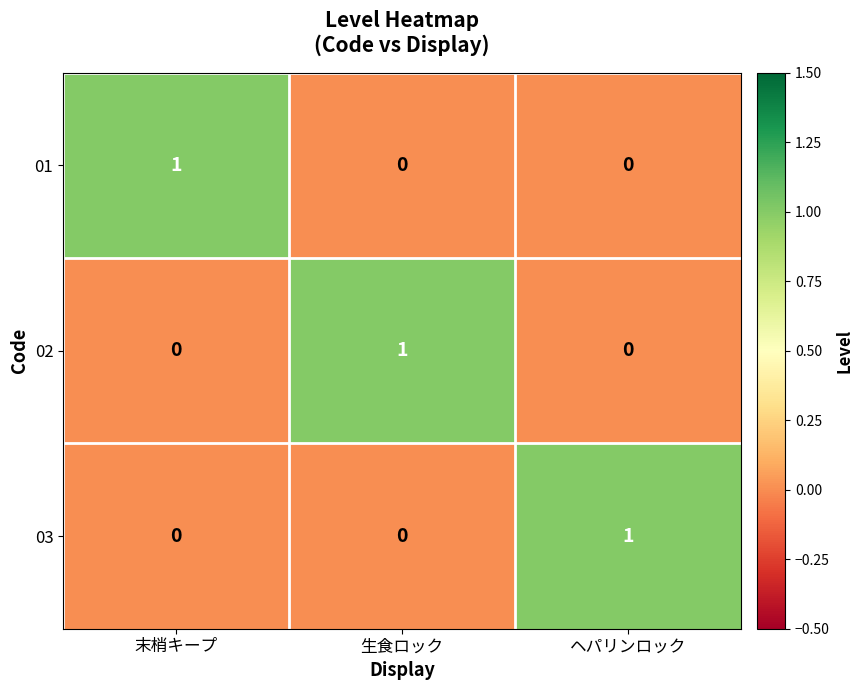

At how many categories does at least one series exceed 0?

3